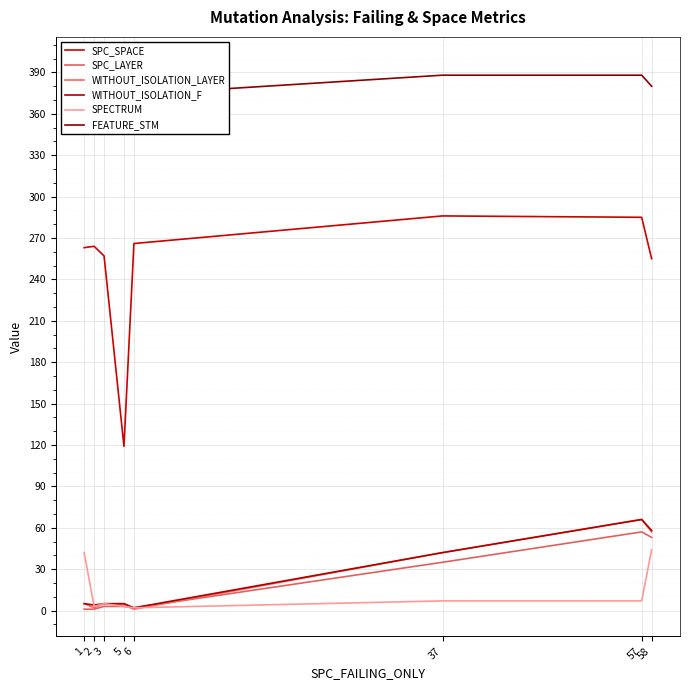

Read the SPC_LAYER value at 6.

2